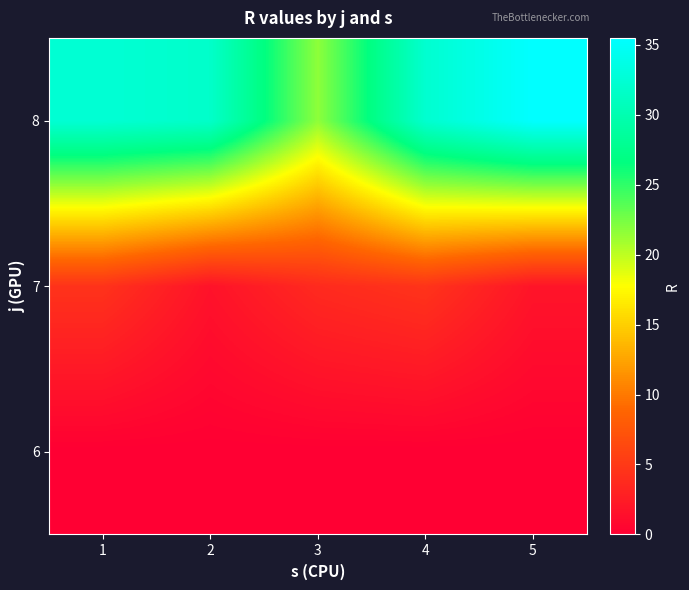

Count the number of data series in this chart.

3